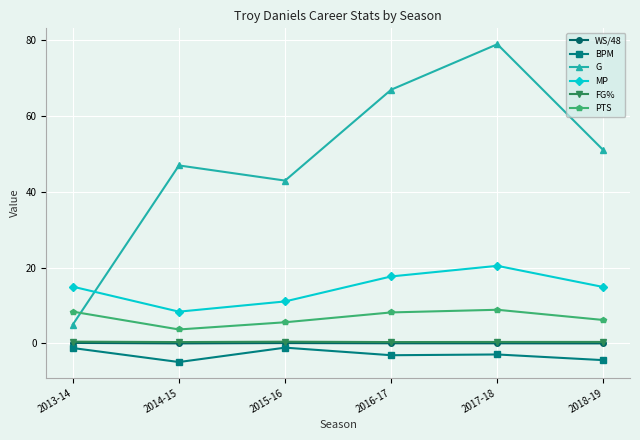

Is the value of MP at 2015-16 greater than the value of BPM at 2017-18?

Yes